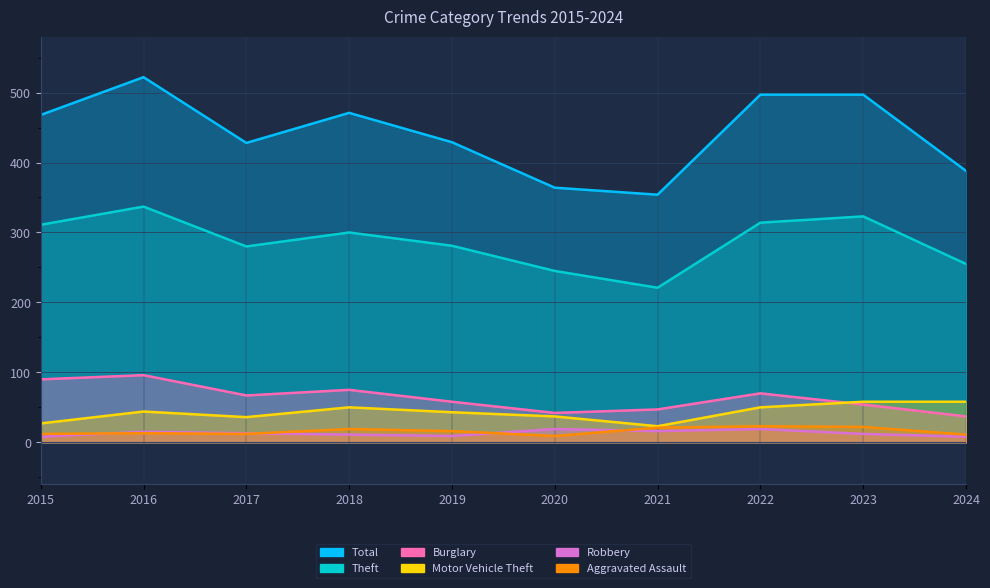

Rank the series by their maximum value, from highest to lowest.

Total, Theft, Burglary, Motor Vehicle Theft, Aggravated Assault, Robbery